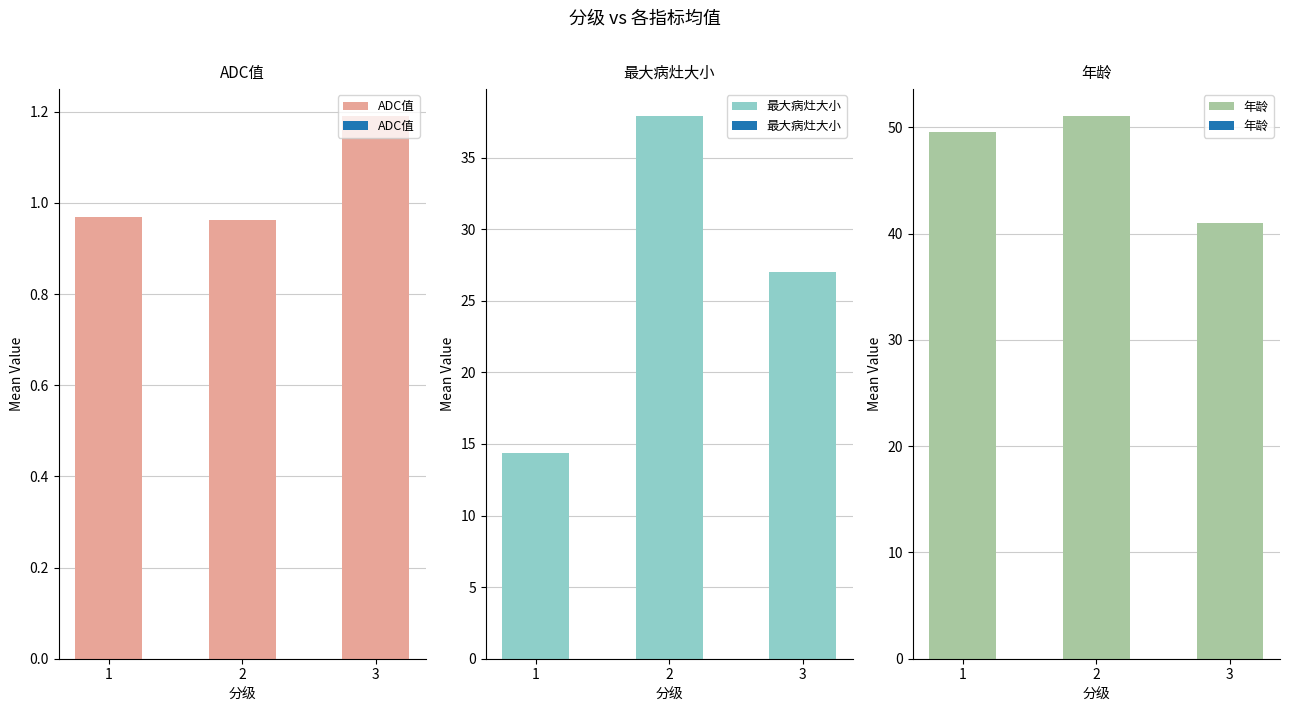

Where is 最大病灶大小 nearest to the value 26?

3